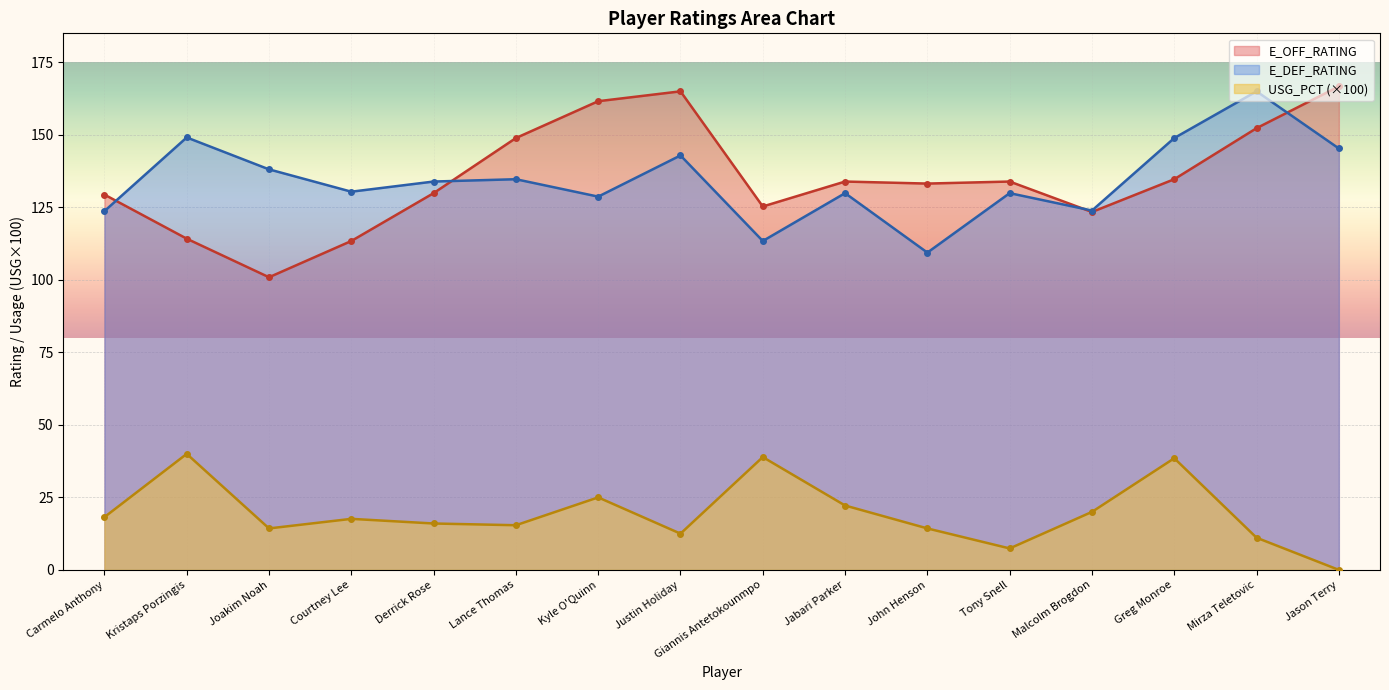

What is the difference between the E_OFF_RATING values at Justin Holiday and Derrick Rose?

35.1